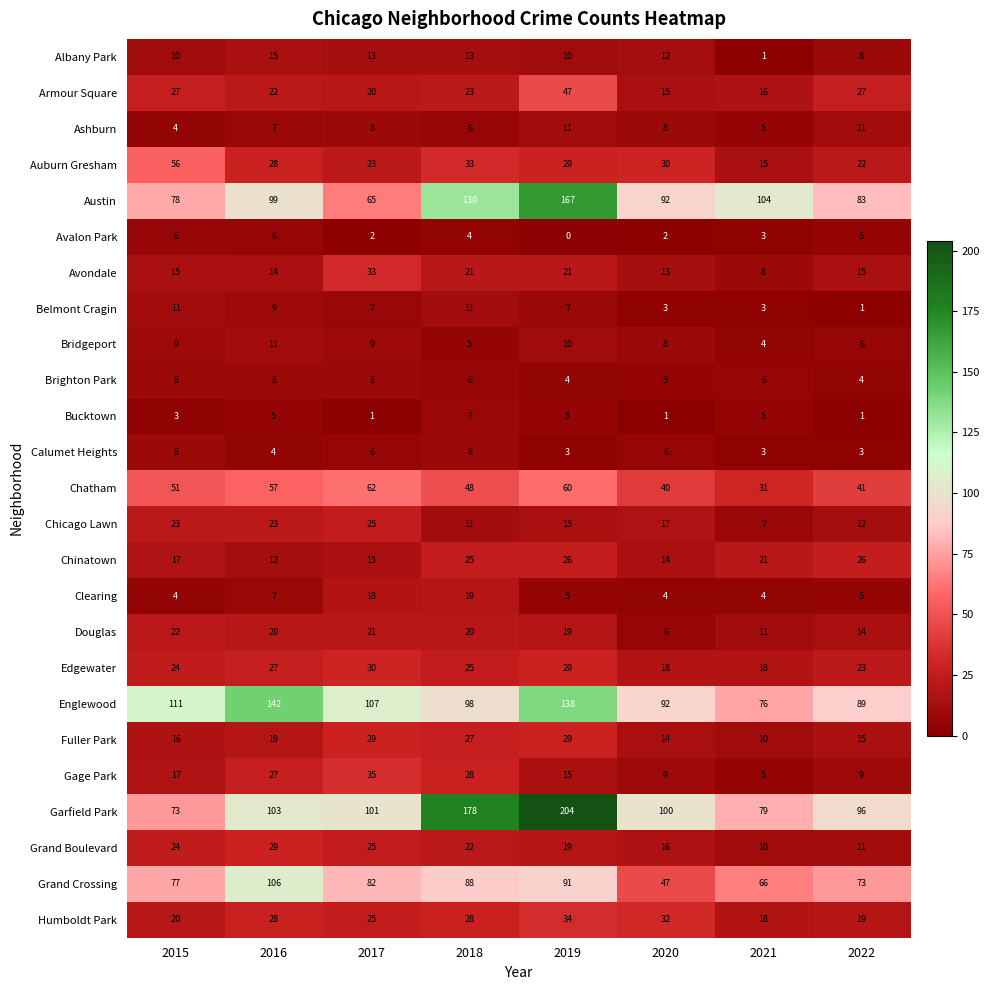

Where is Grand Boulevard nearest to the value 19?

2019